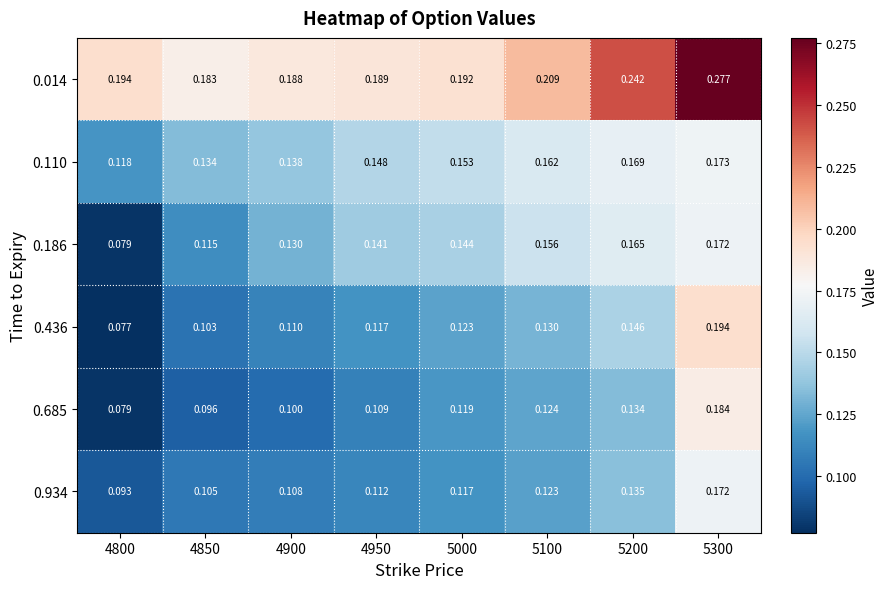

Is the value of 0.186 at 5300 greater than the value of 0.436 at 4850?

Yes